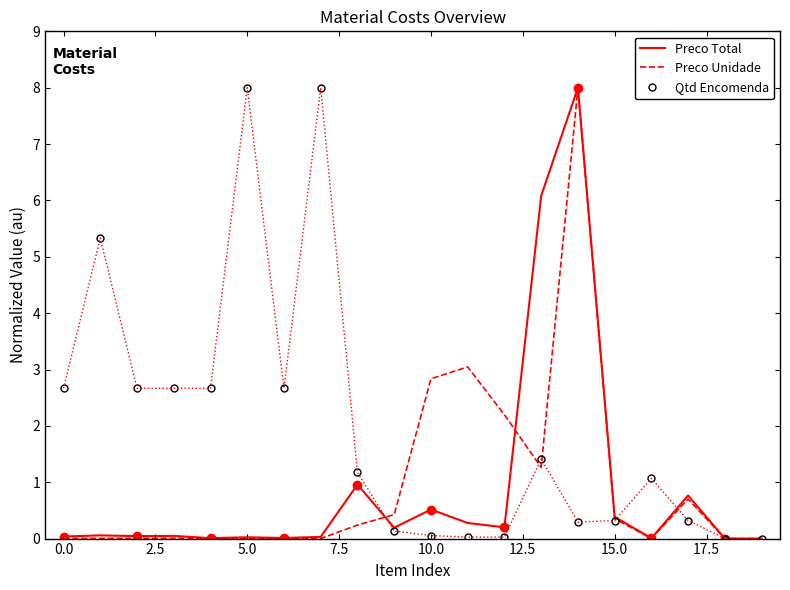

At which category is the sum across all series the highest?

14